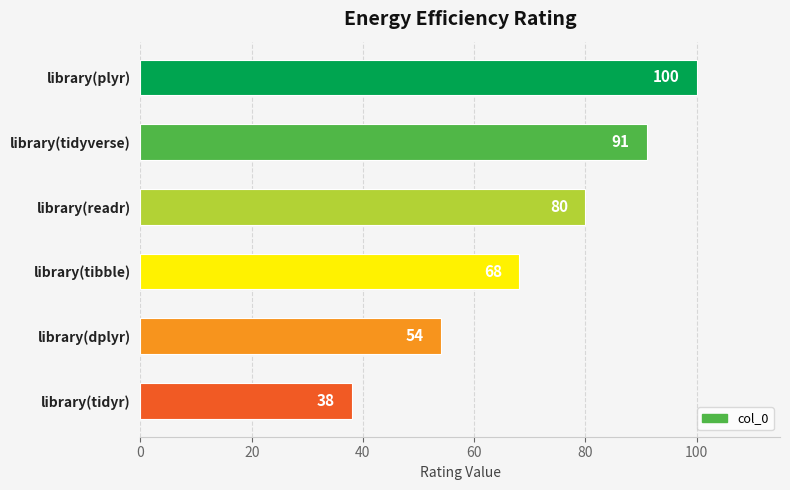

The value at library(tibble) is 68. True or false?

True